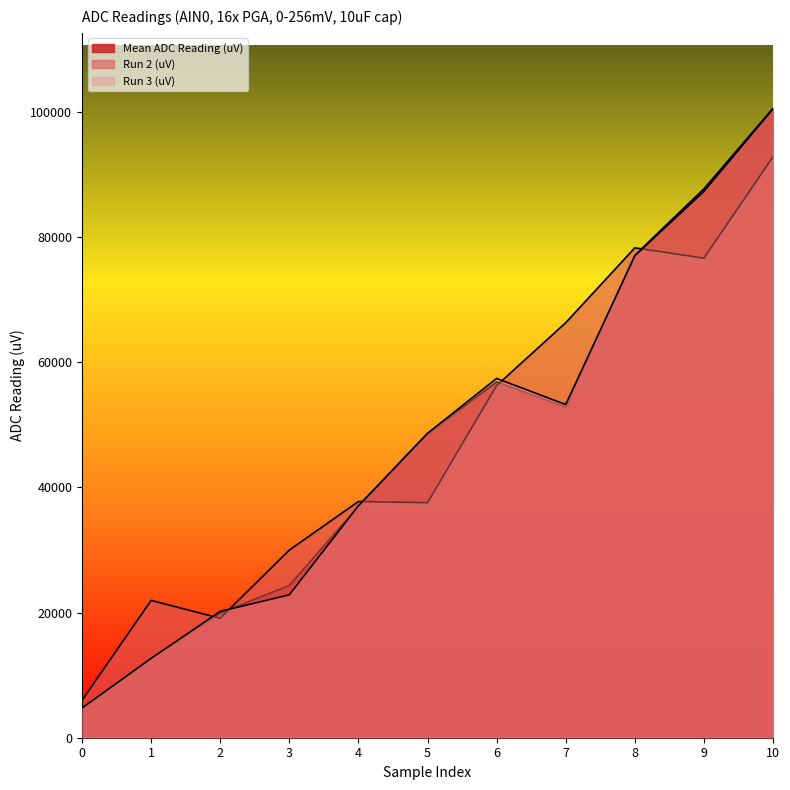

What is the smallest value displayed?

4671.9